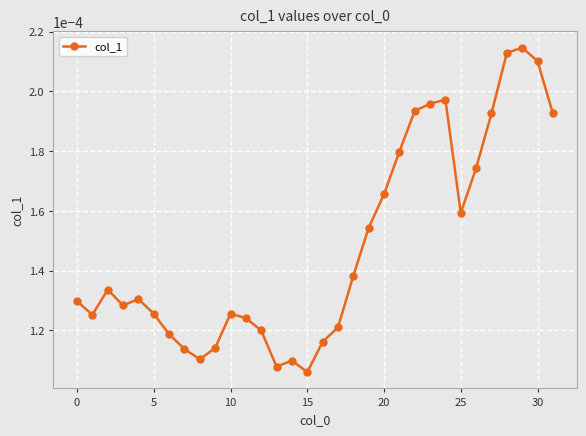

True or false: there are more than 1 points higher than both neighbors.

True